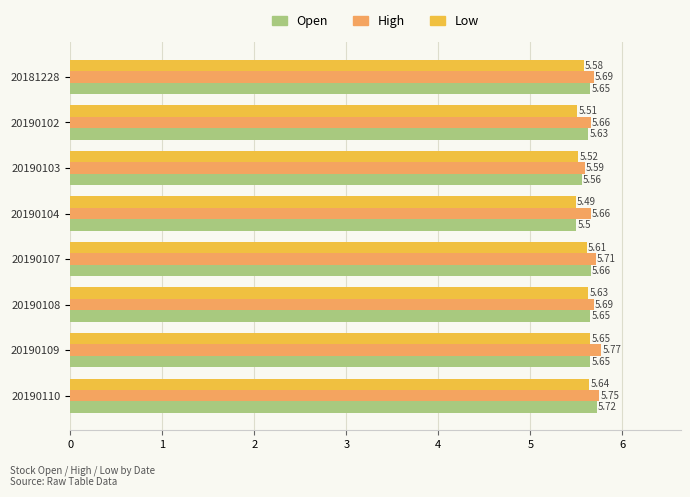

Rank the series by their average value, from lowest to highest.

Low, Open, High